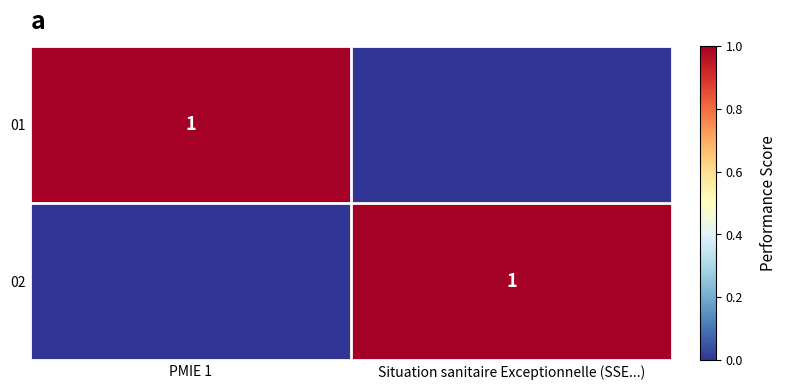

Is it true that 02 equals 1 at Situation sanitaire Exceptionnelle (SSE...)?

True